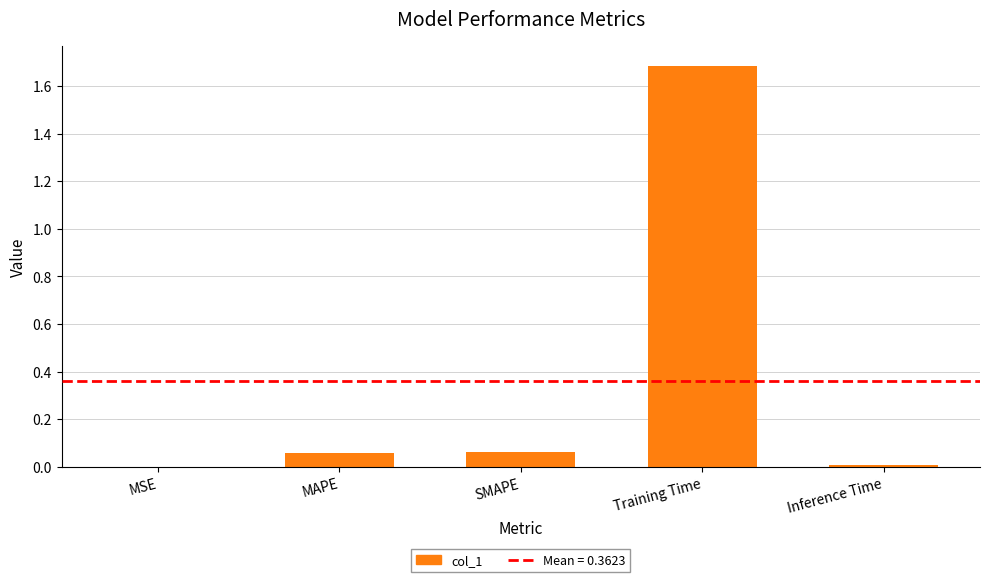

Is it true that the value at MAPE is 0.0?

False